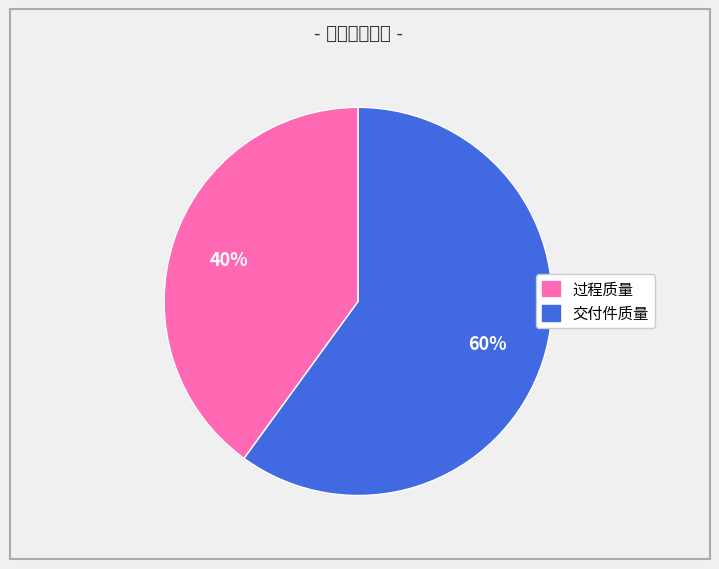

Do 过程质量 and 交付件质量 together represent more than half of the pie?

Yes